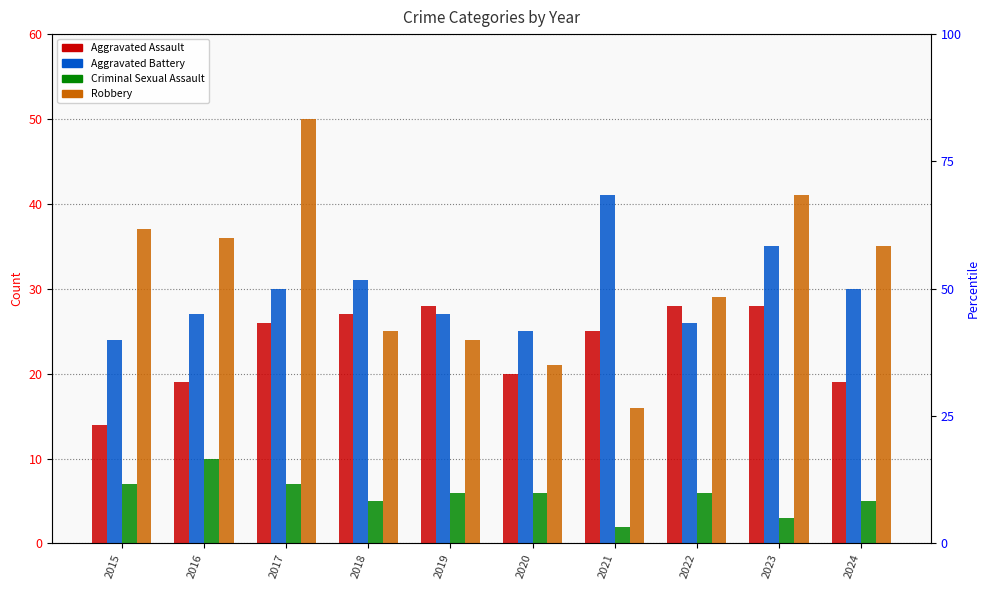

Which series has the widest spread of values?

Robbery